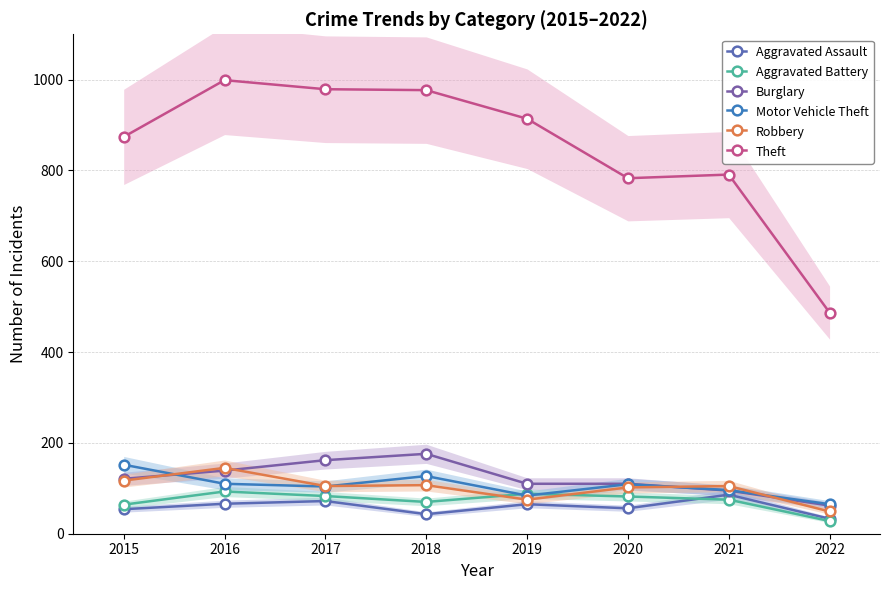

What is the difference between the maximum and minimum values in the Robbery series?

96